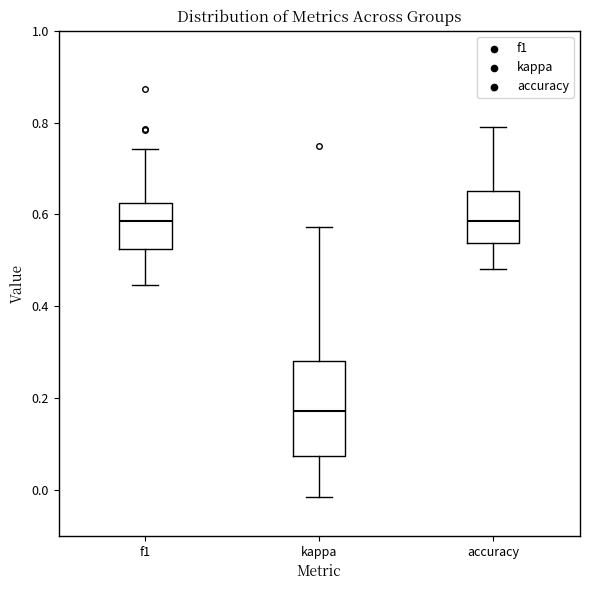

Comparing the boxes themselves (not the whiskers), which one is the tallest?

kappa